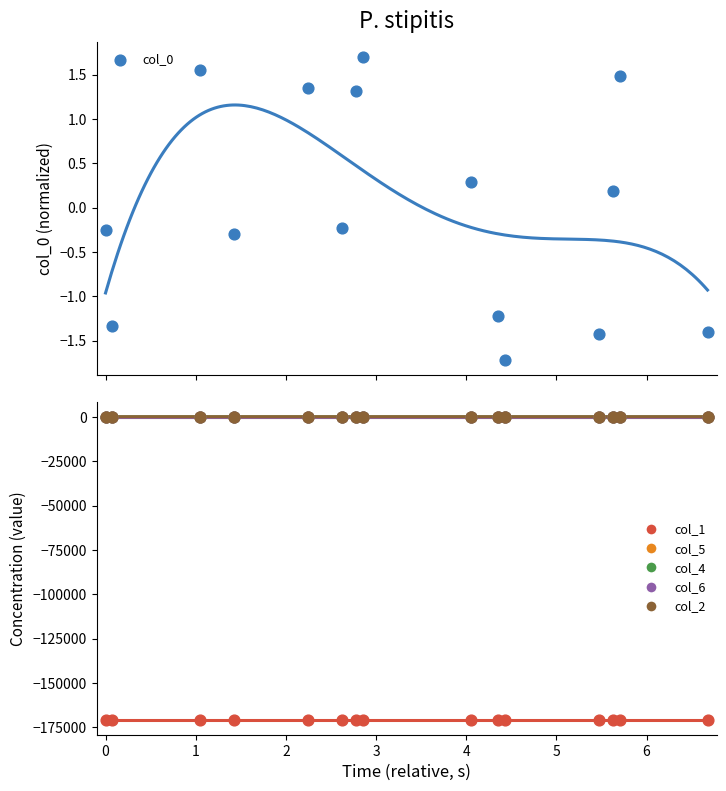

Which series reaches the minimum Y coordinate?

col_1